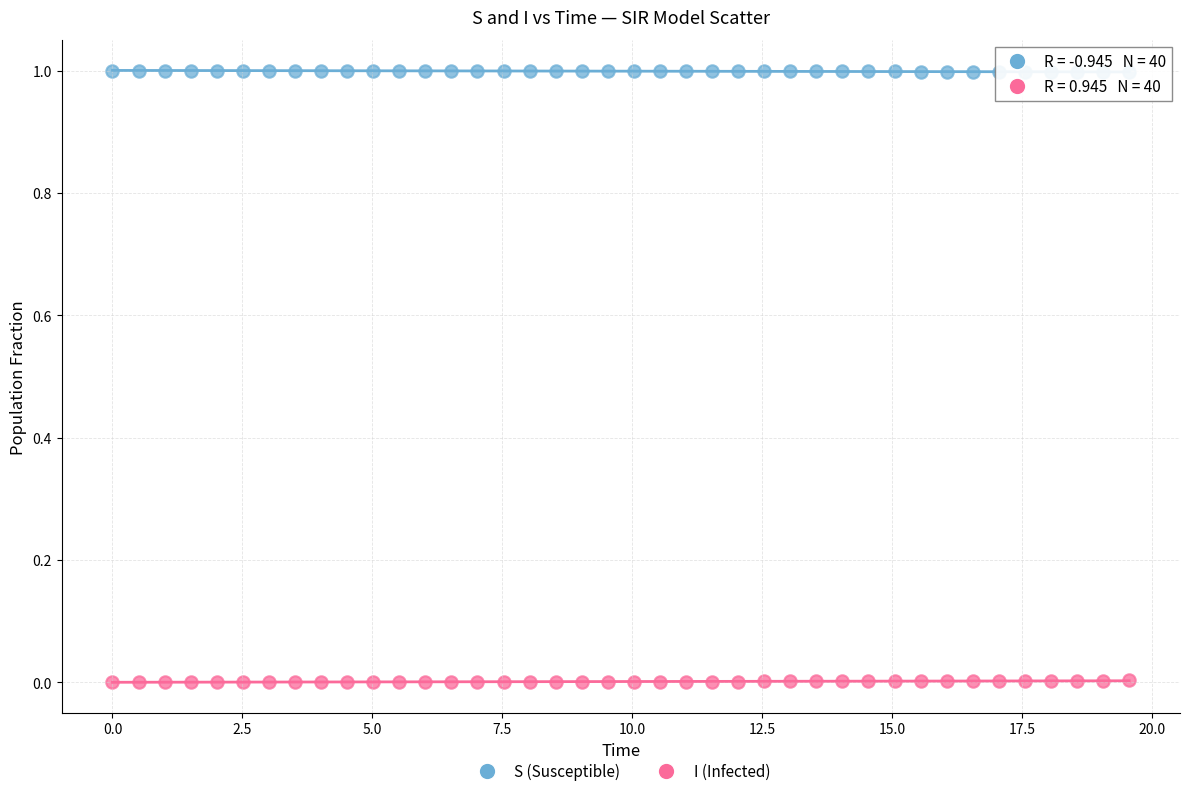

What is the X range (max minus min) for the scatter plot?

19.6